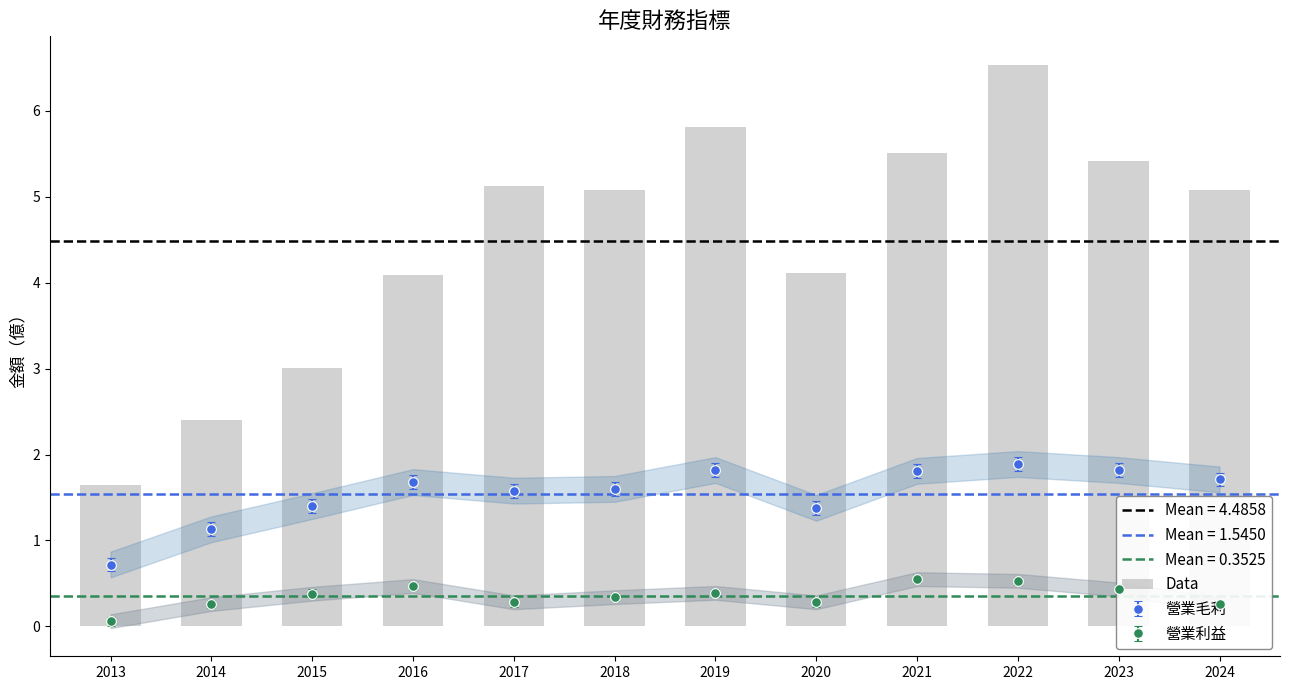

What is the value of the 營業利益 bar at the 9th from the left?

0.5